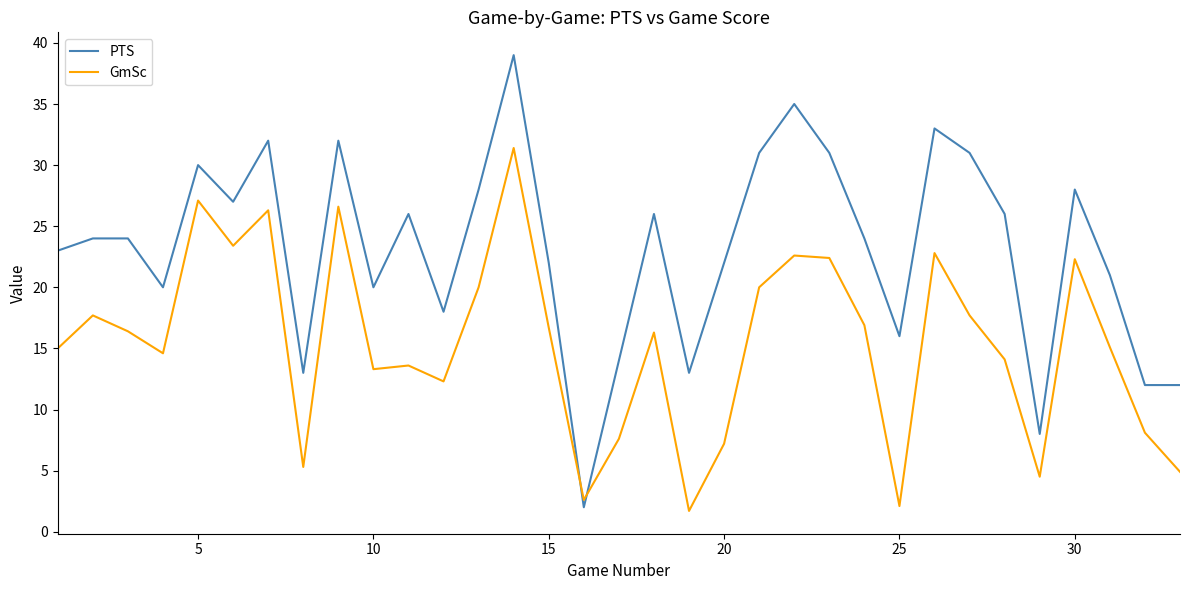

List the series in order of their peak value, highest first.

PTS, GmSc